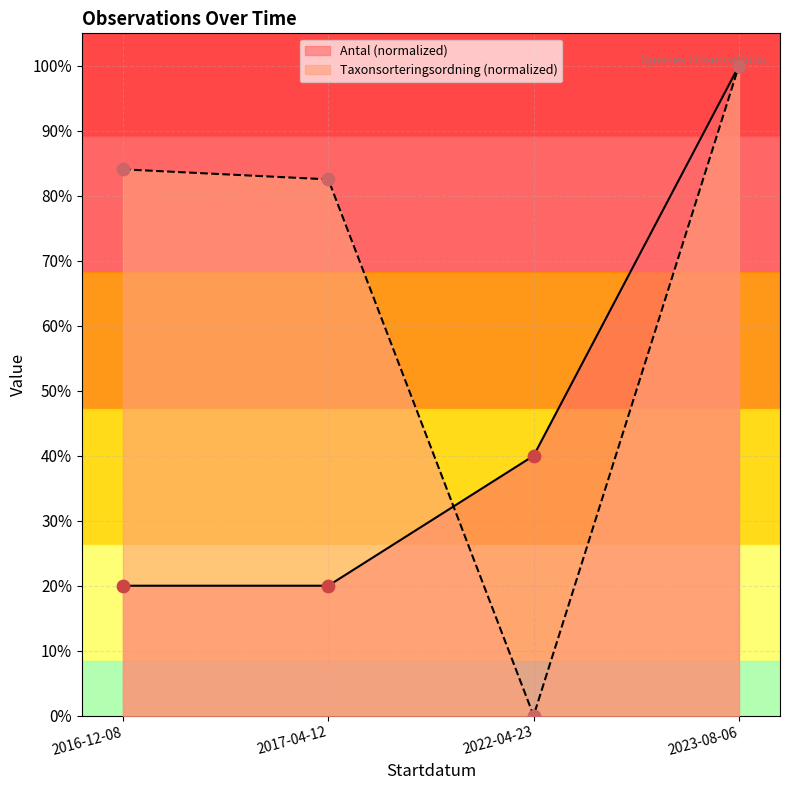

Which series contains the highest Y value?

Antal